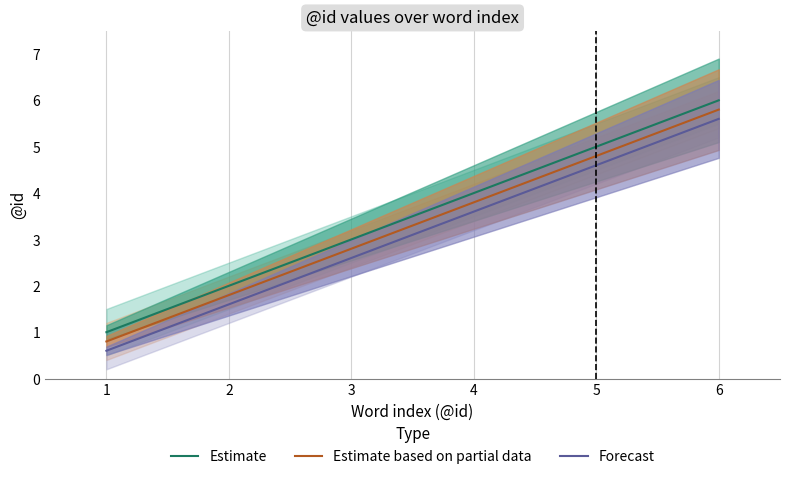

Is it true that Estimate based on partial data equals 1.1 at 1?

False